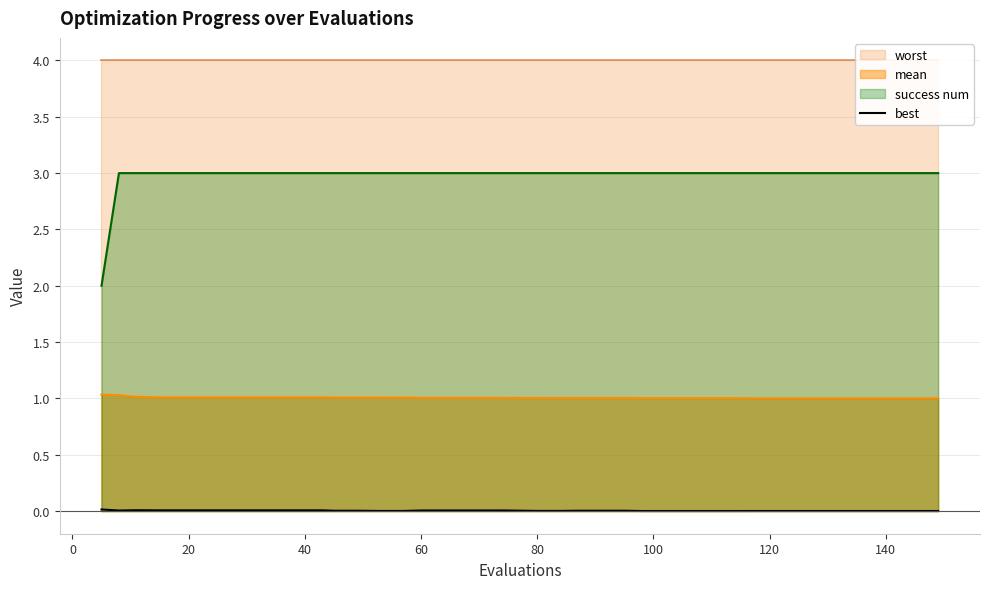

The value of mean at 80 is 1.0. True or false?

True